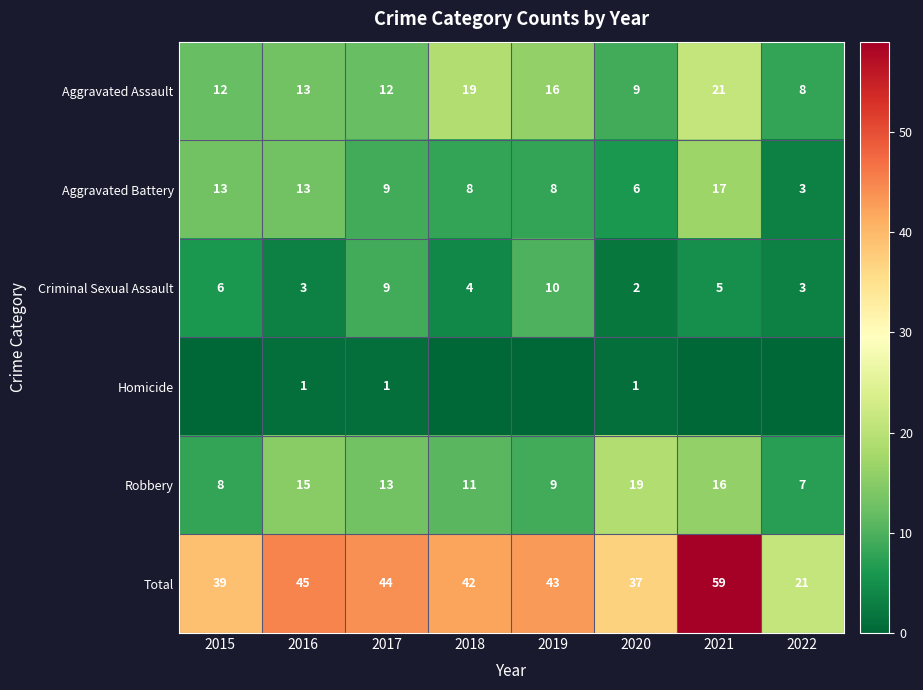

What value does the Robbery series have at 2017, to the nearest 10?

10